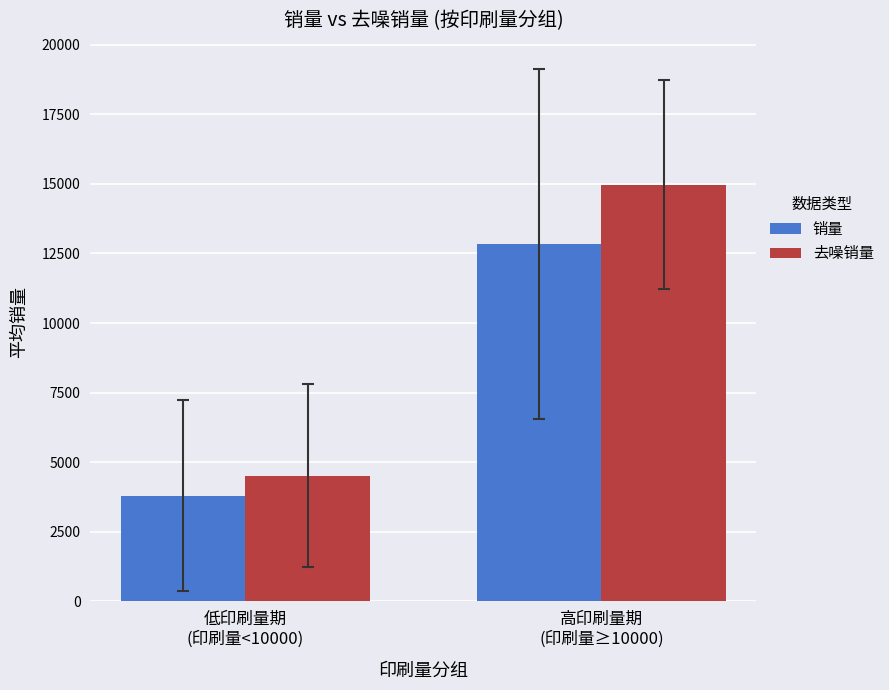

What are all the series names shown in the legend?

销量, 去噪销量